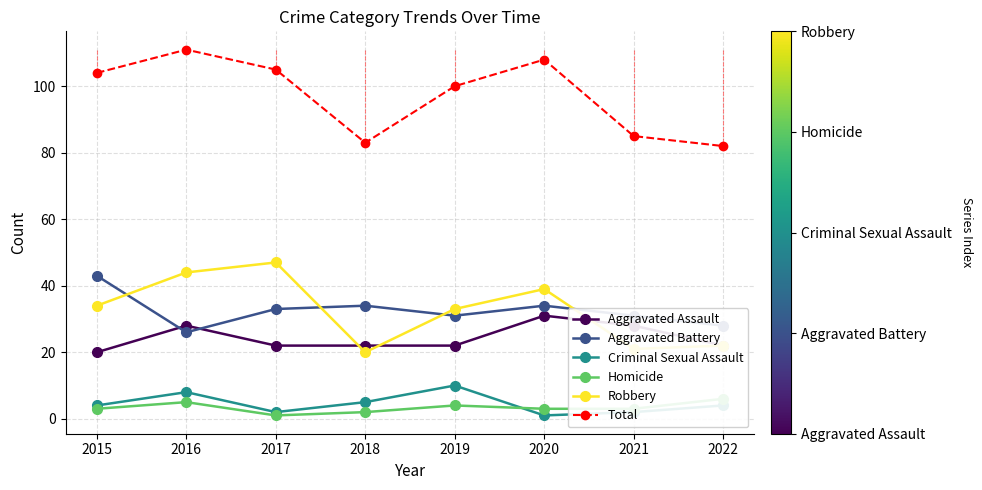

True or false: Total and Aggravated Assault intersect in this chart.

False